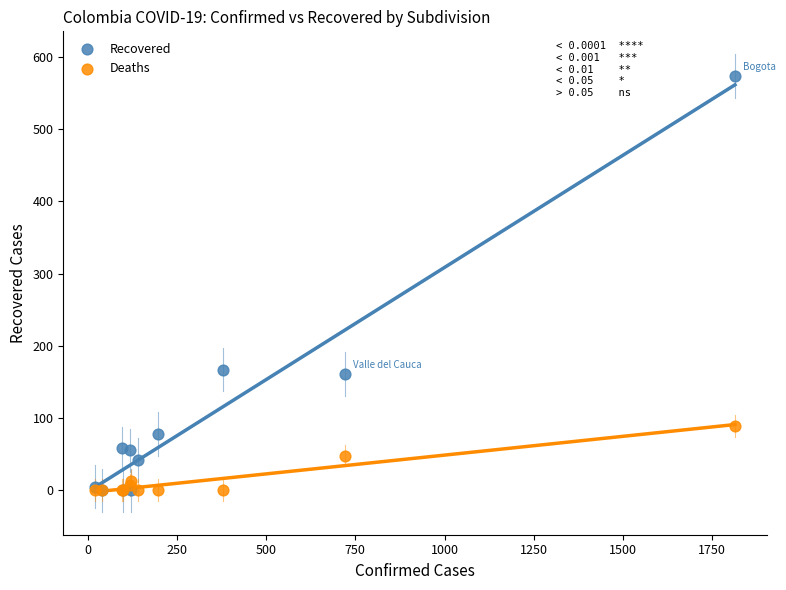

What are all the series names shown in the legend?

Recovered, Deaths